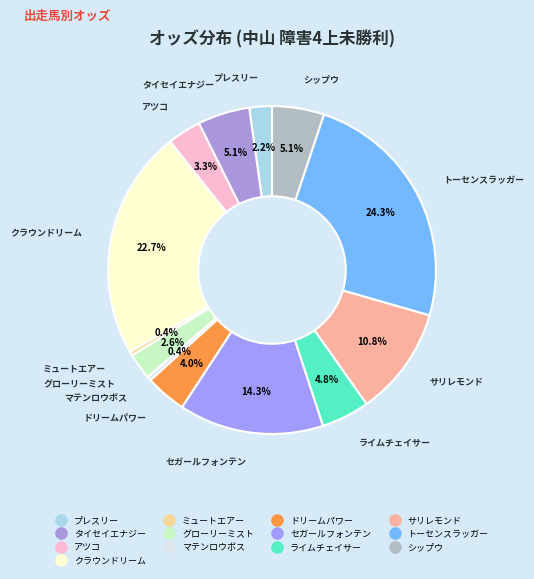

What is the largest slice in the pie chart?

トーセンスラッガー